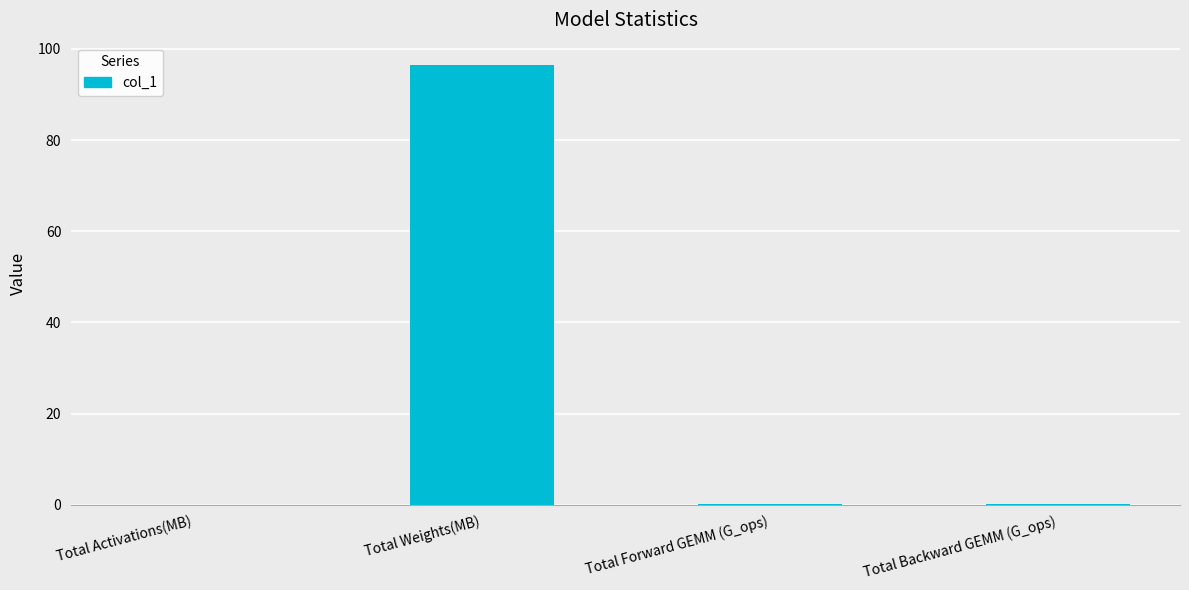

Which label corresponds to the largest value in the chart?

Total Weights(MB)